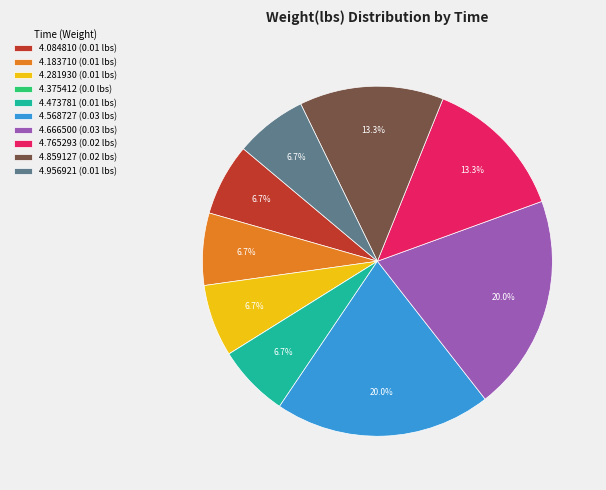

What portion of the pie excludes 4.183710 (0.01 lbs)?

93.3%